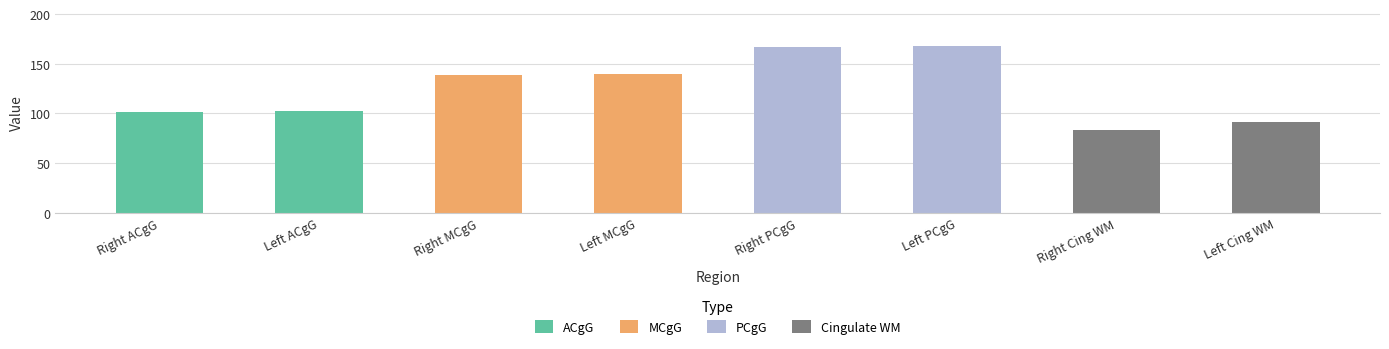

What is the value of the 8th bar from the left?

91